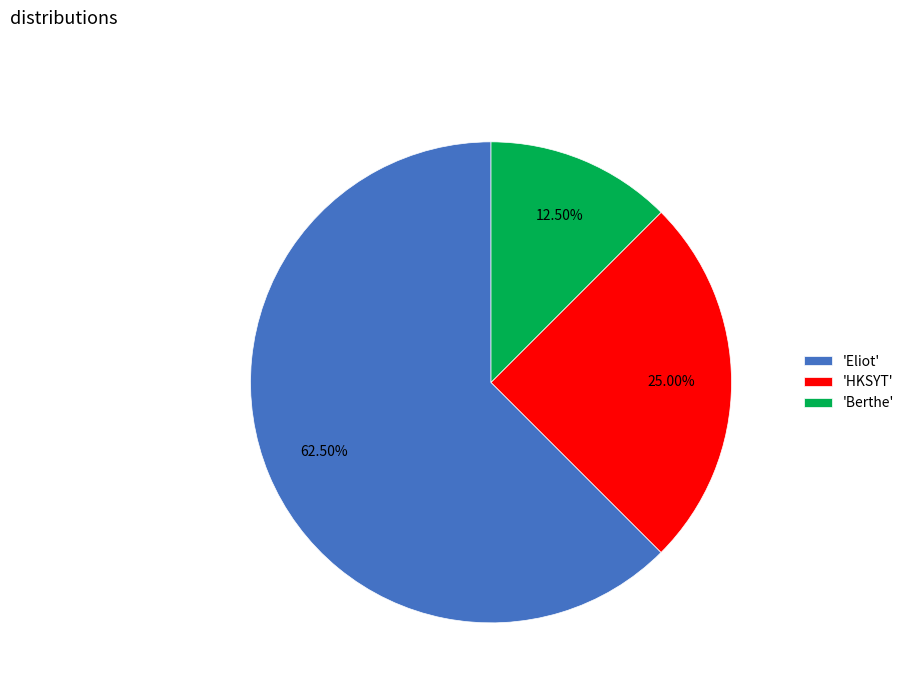

Do 'Eliot' and 'Berthe' together represent more than half of the pie?

Yes